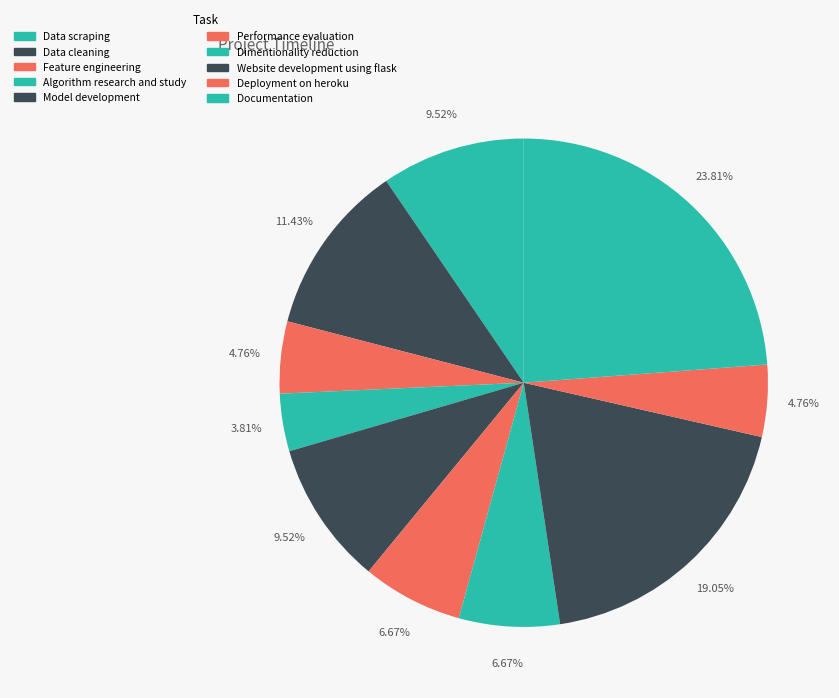

Which category has the smallest portion of the pie?

Algorithm research and study